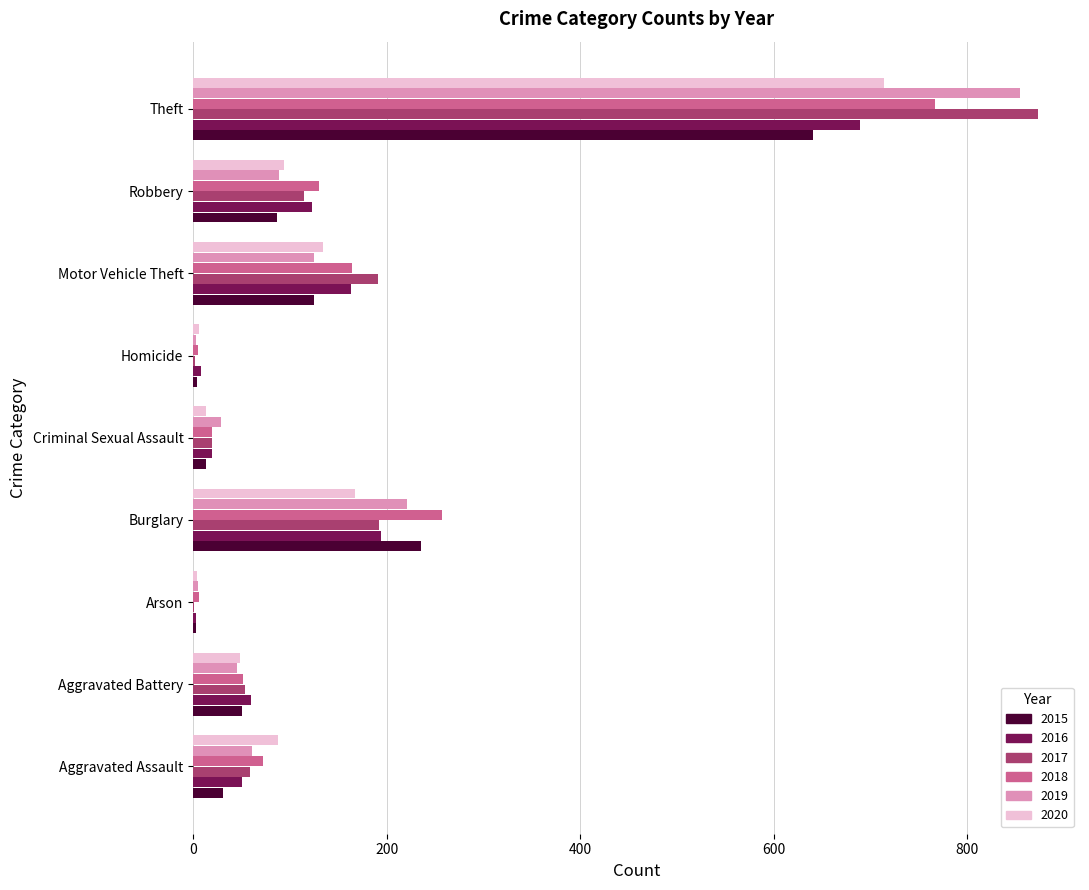

What is the sum of all 2018 values?

1472